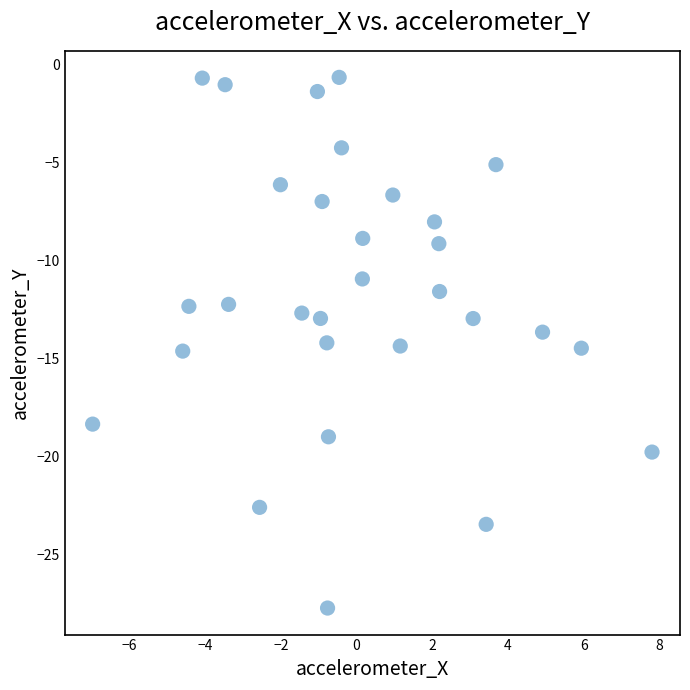

What is the range of X values (max minus min)?

14.8